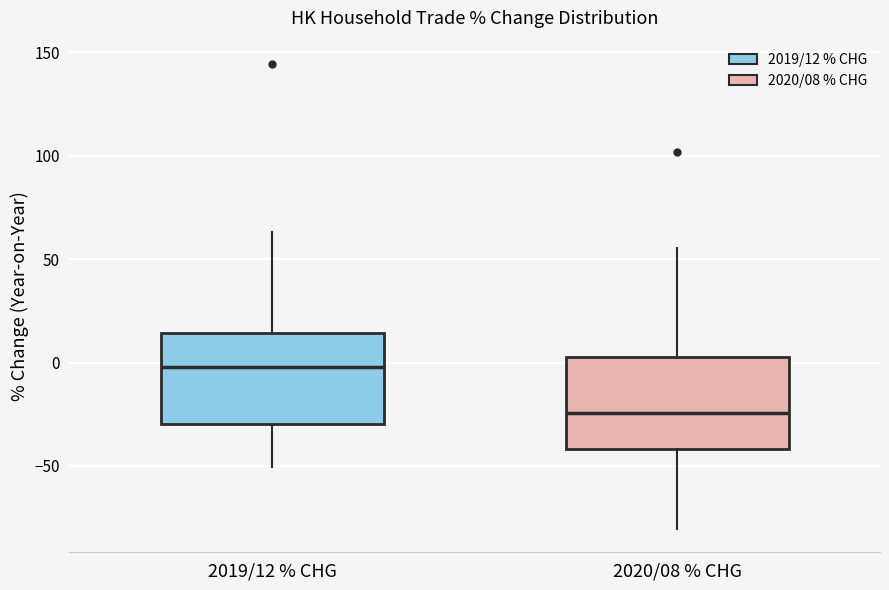

Which box's median line is the highest?

2019/12 % CHG